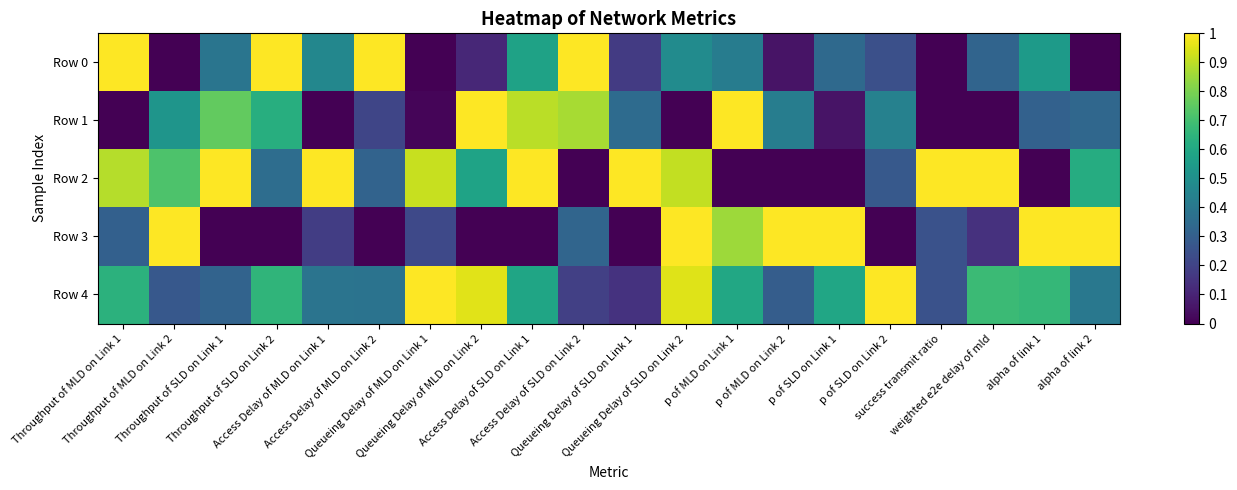

Which has a higher value, Throughput of MLD on Link 2 or success transmit ratio?

Throughput of MLD on Link 2